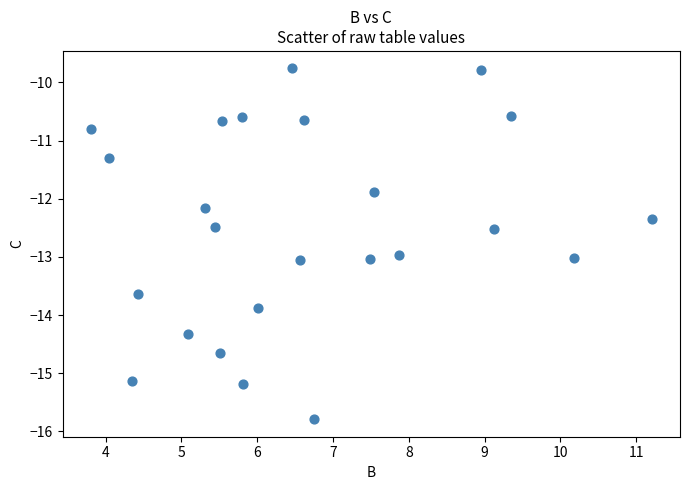

What is the range of X values (max minus min)?

7.4